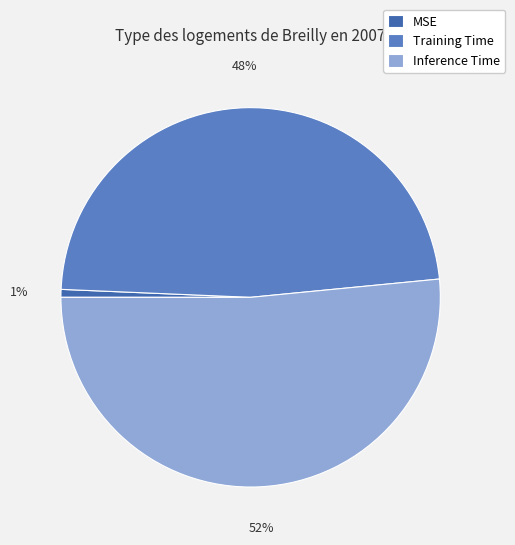

Between MSE and Training Time, which is larger?

Training Time